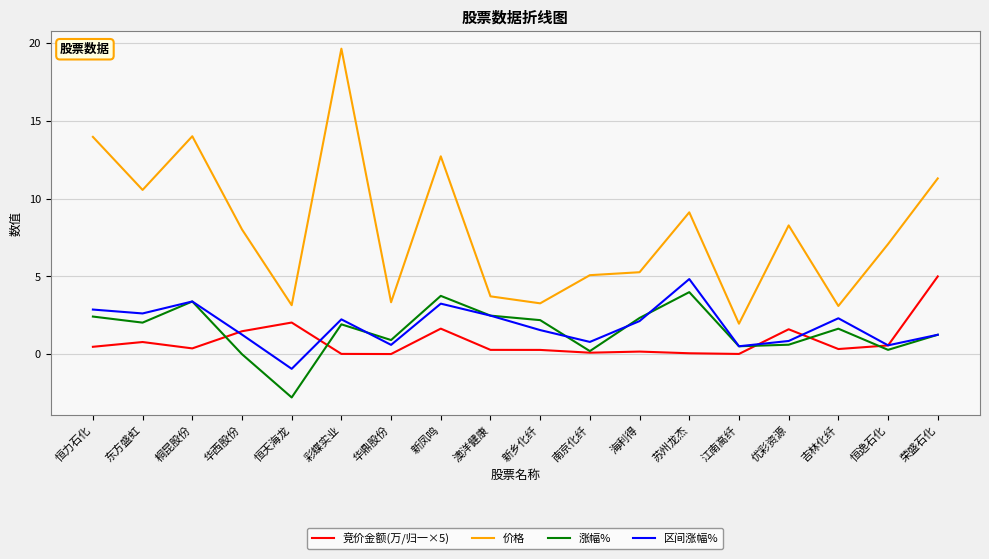

Does the chart display data point markers on the line(s)?

No